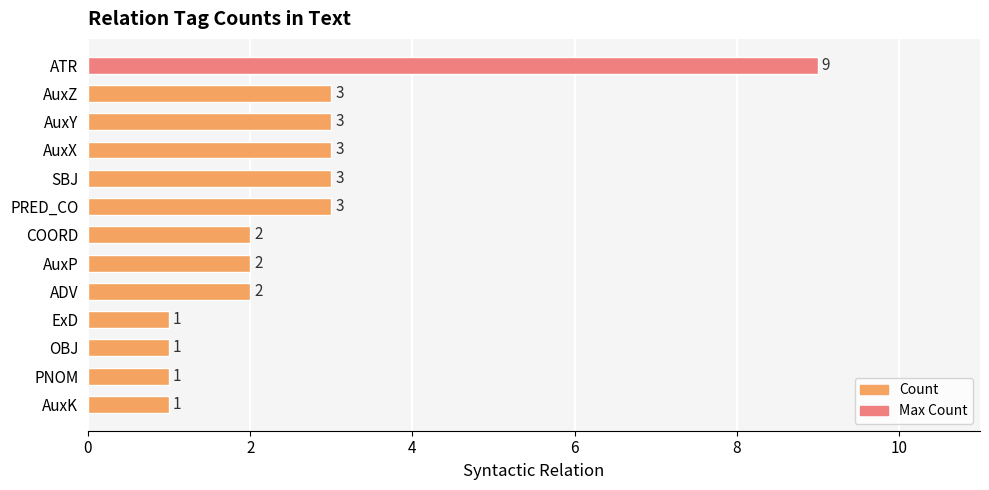

Reading top to bottom, what are all the values shown in this chart?

ATR=9	AuxZ=3	AuxY=3	AuxX=3	SBJ=3	PRED_CO=3	COORD=2	AuxP=2	ADV=2	ExD=1	OBJ=1	PNOM=1	AuxK=1